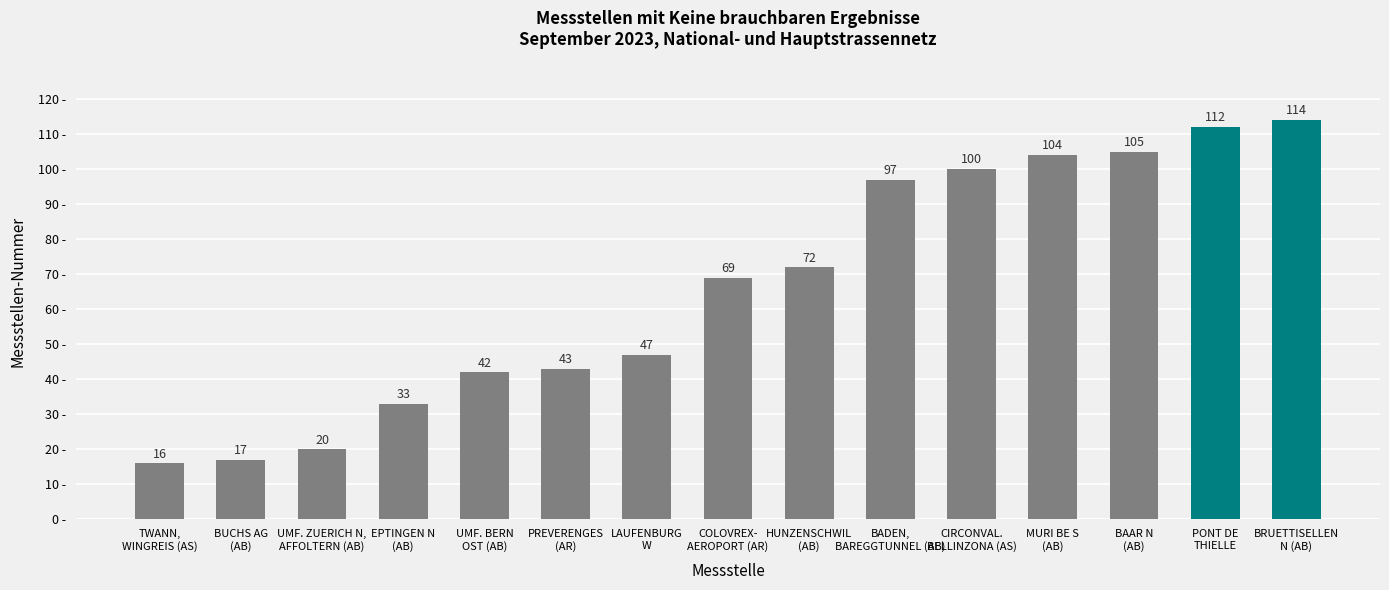

What is the sum of the values at HUNZENSCHWIL
(AB) and TWANN,
WINGREIS (AS)?

88